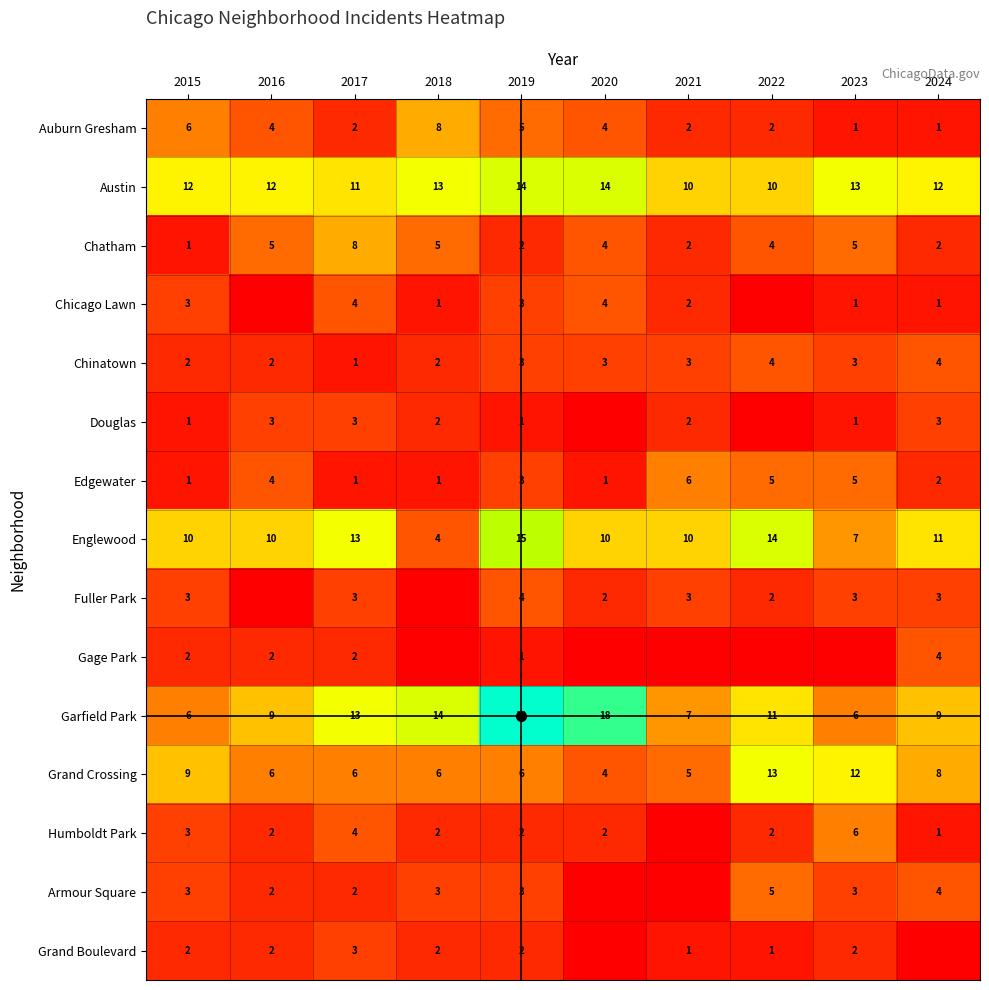

True or false: Grand Boulevard has a value of 1 at 2021.

True